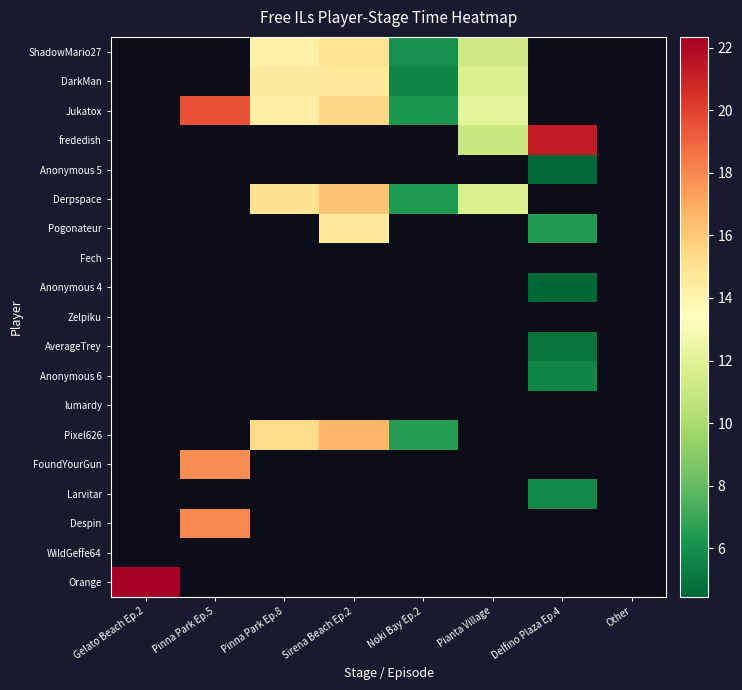

What is the spread (max minus min) of values at Sirena Beach Ep.2?

2.0